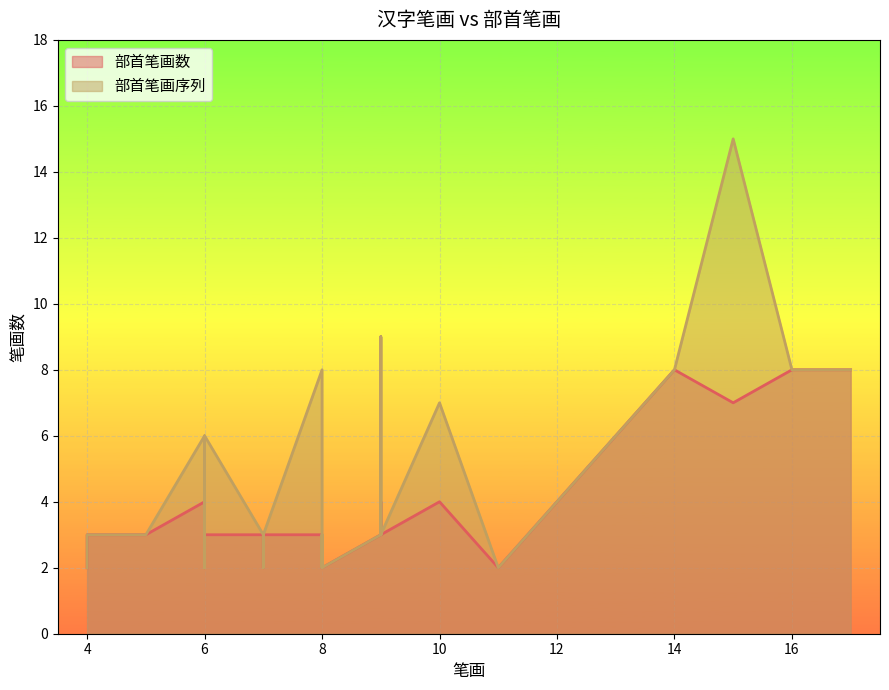

The value of 部首笔画数 at 15 is 7. True or false?

True